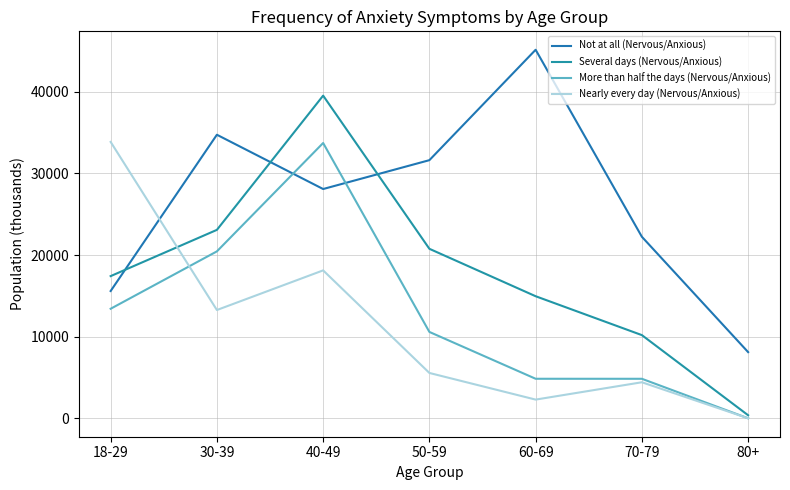

What is the sum of the Nearly every day (Nervous/Anxious) values at 50-59 and 40-49?

23683